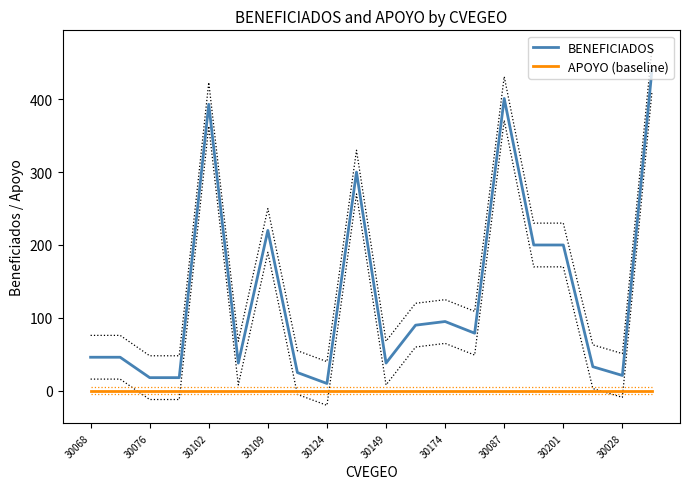

The value of BENEFICIADOS at 30068 is 26. True or false?

False